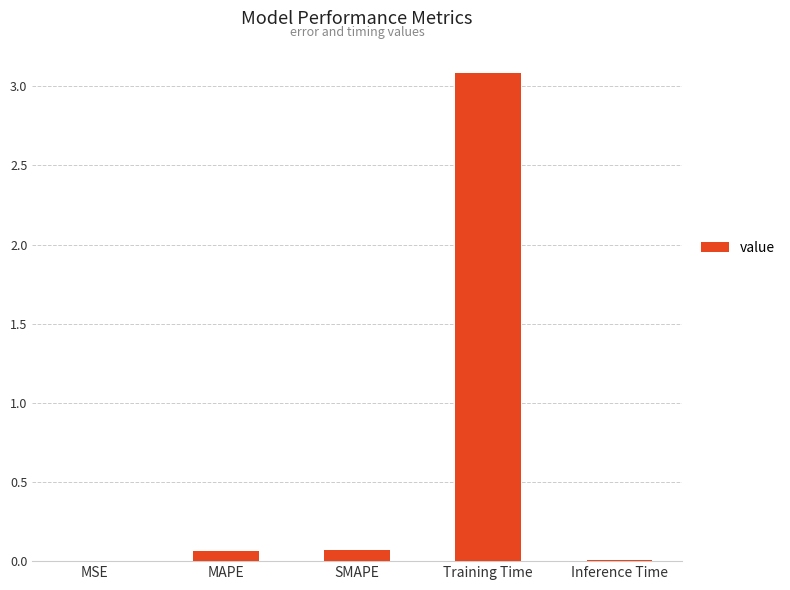

What is the sum of all values?

3.2